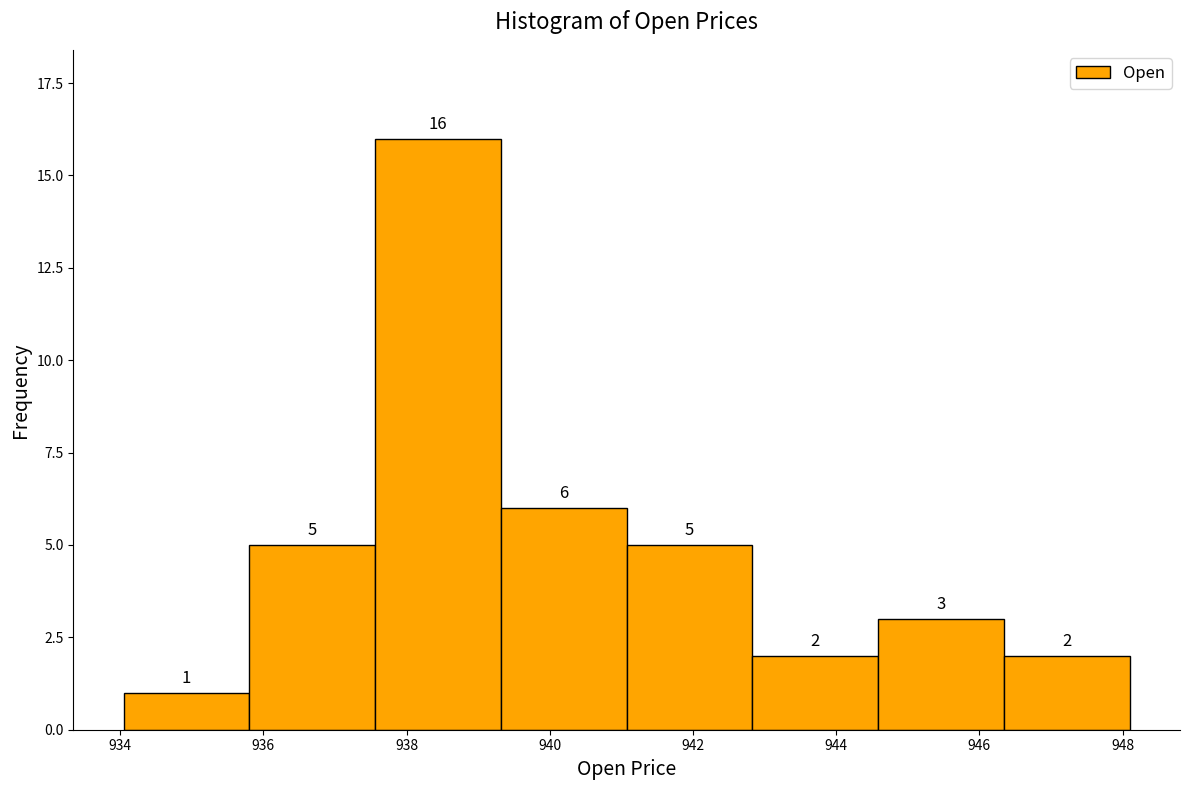

Which range on the x-axis has the tallest bar?

937.6 to 939.4